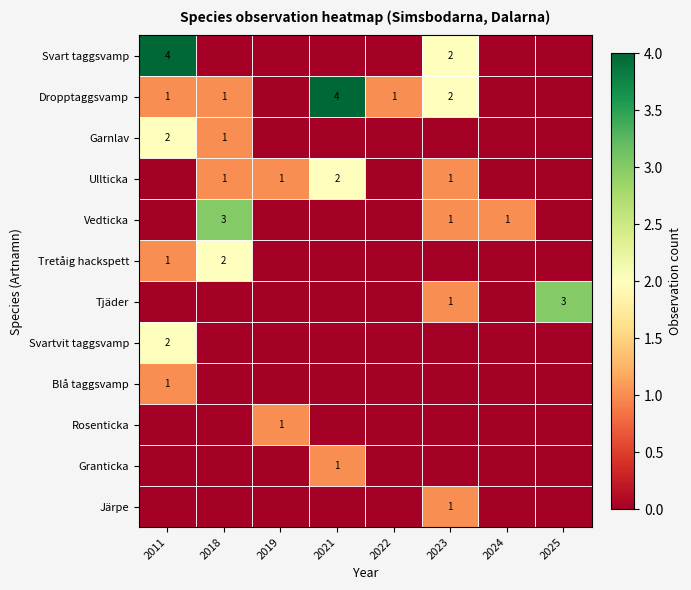

Is it true that Svart taggsvamp equals 2 at 2023?

True